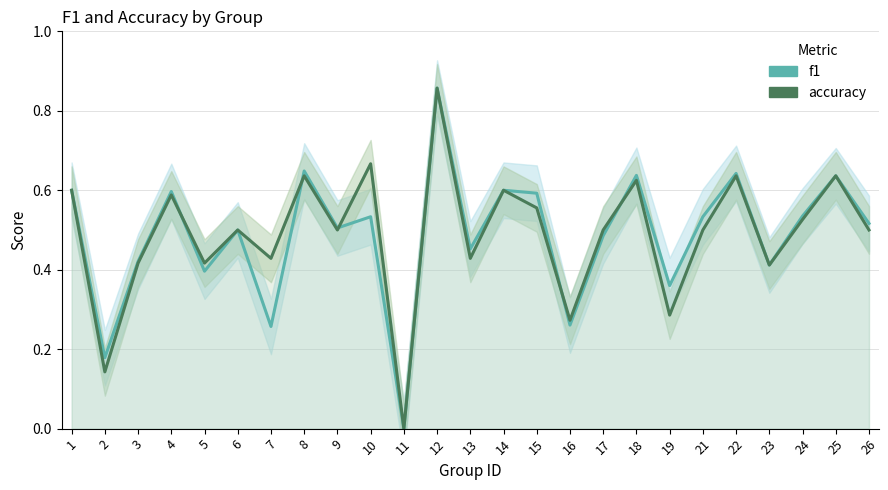

In accuracy, how many points are lower than both neighbors (excluding endpoints)?

9